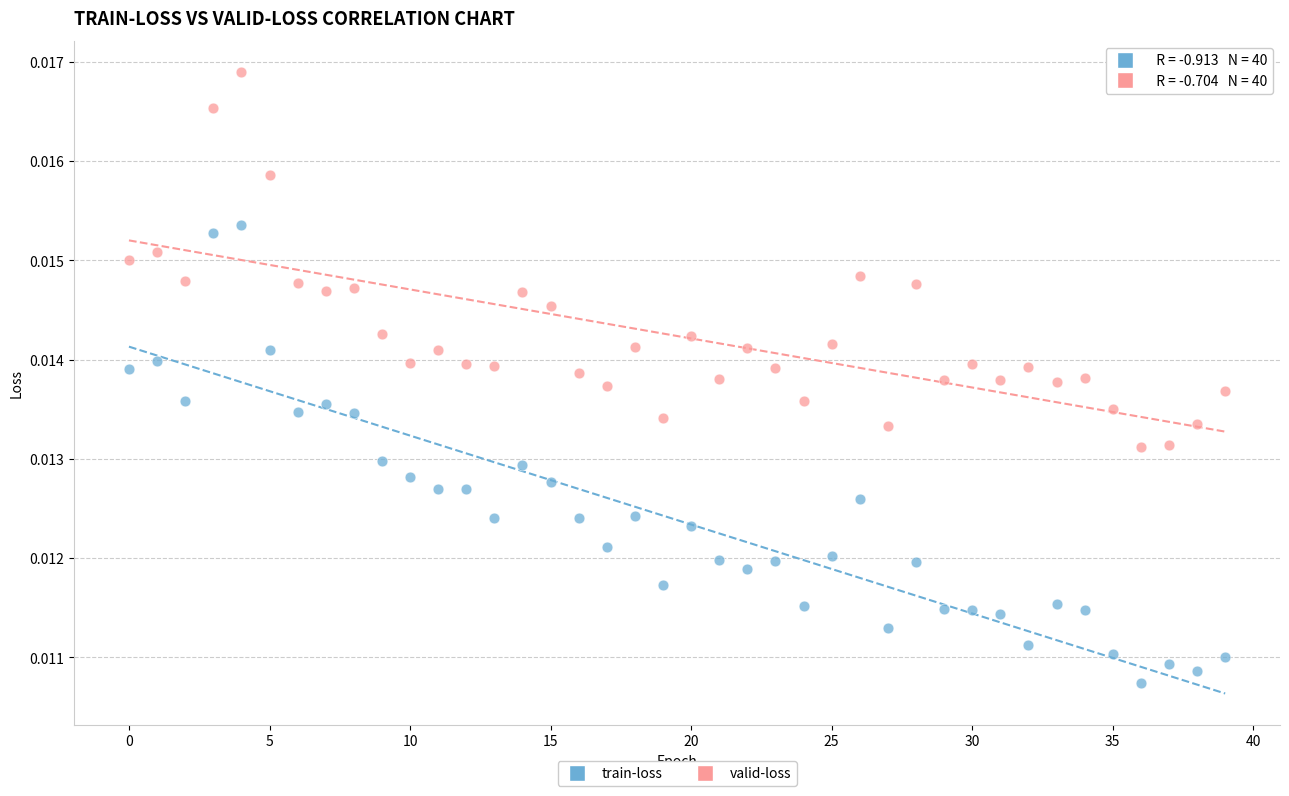

Which series reaches the maximum Y coordinate?

valid-loss